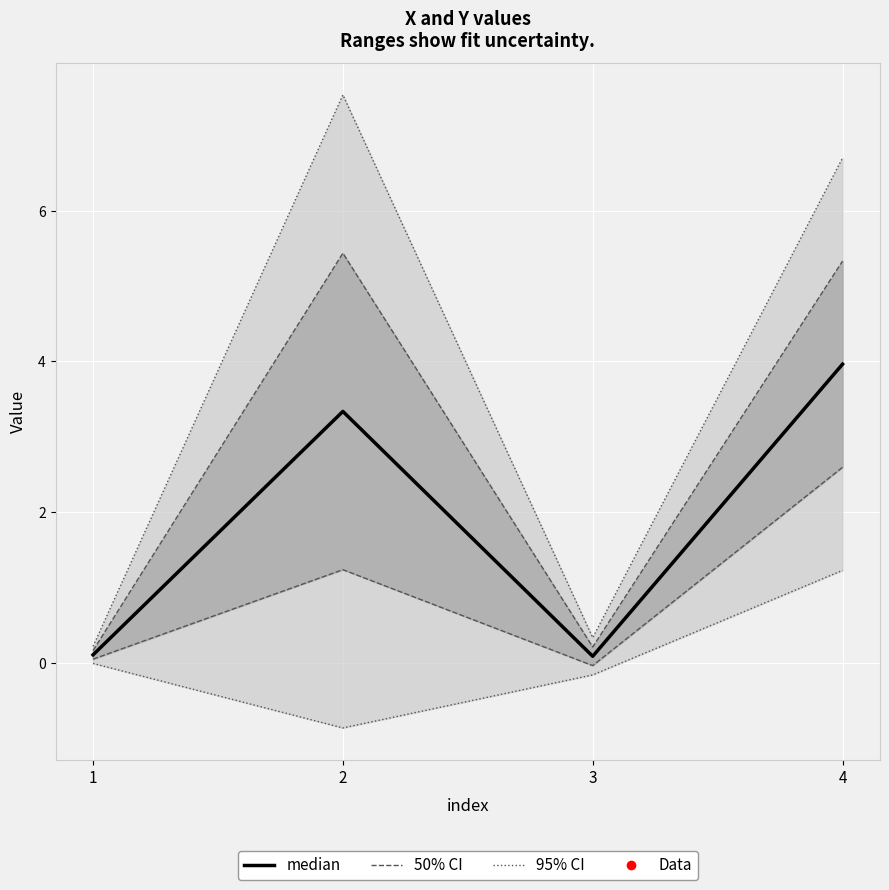

What is the value of the 2nd point from the left?

3.3